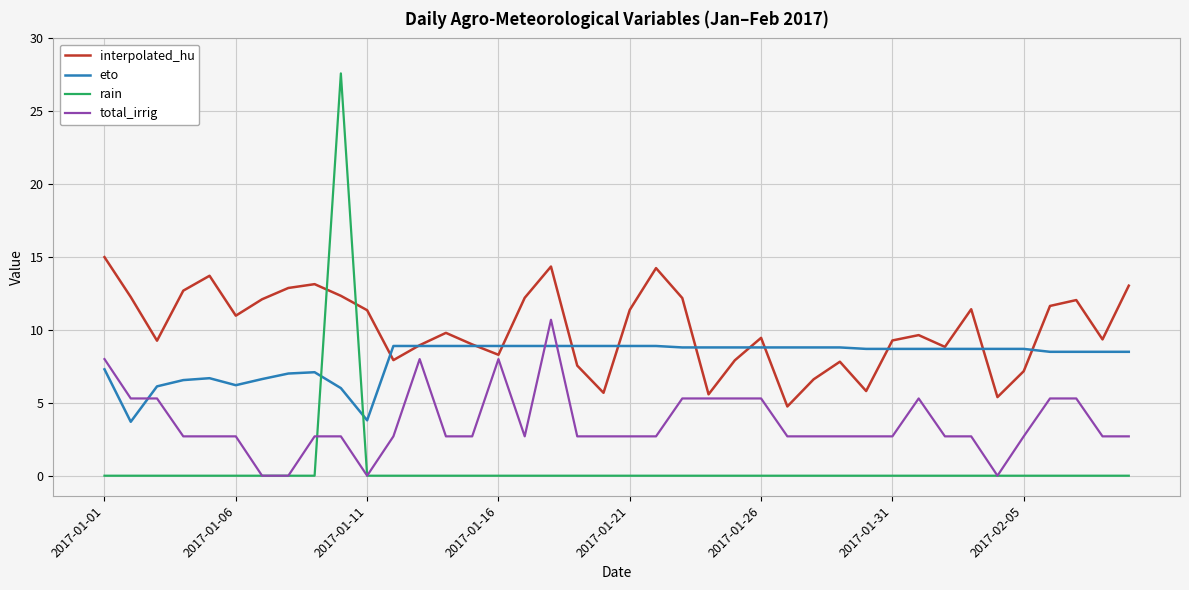

Which series has the largest total across all categories?

interpolated_hu